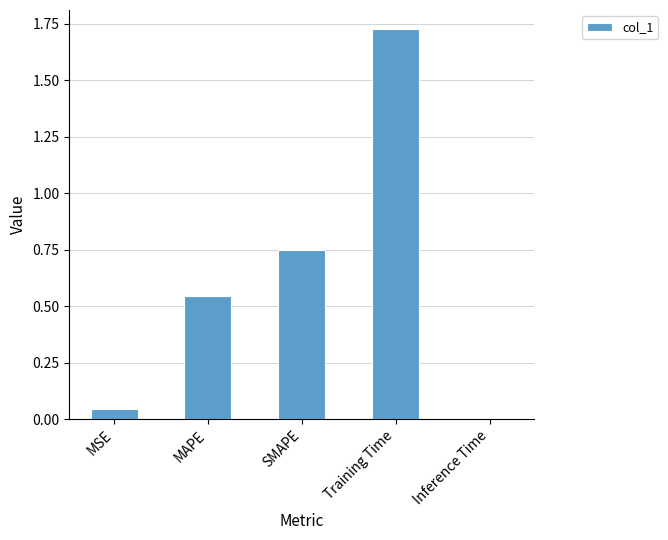

Which label corresponds to the smallest value in the chart?

Inference Time